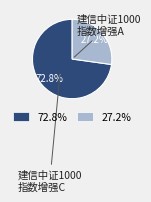

Is there any slice that represents more than half of the pie?

Yes